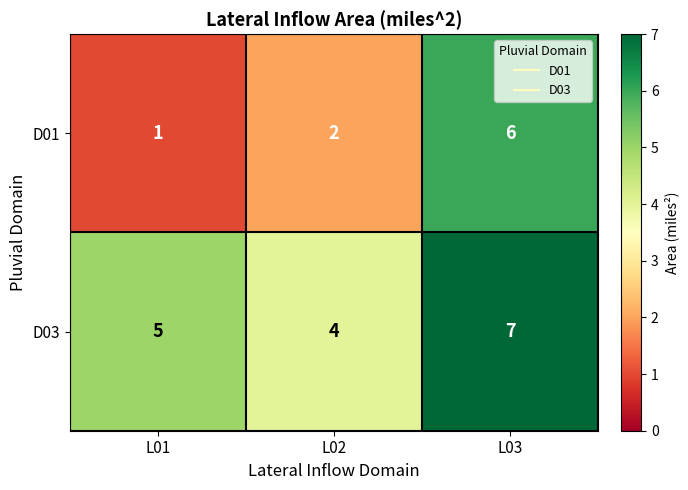

The D01 series shows 6 at L03. True or false?

True